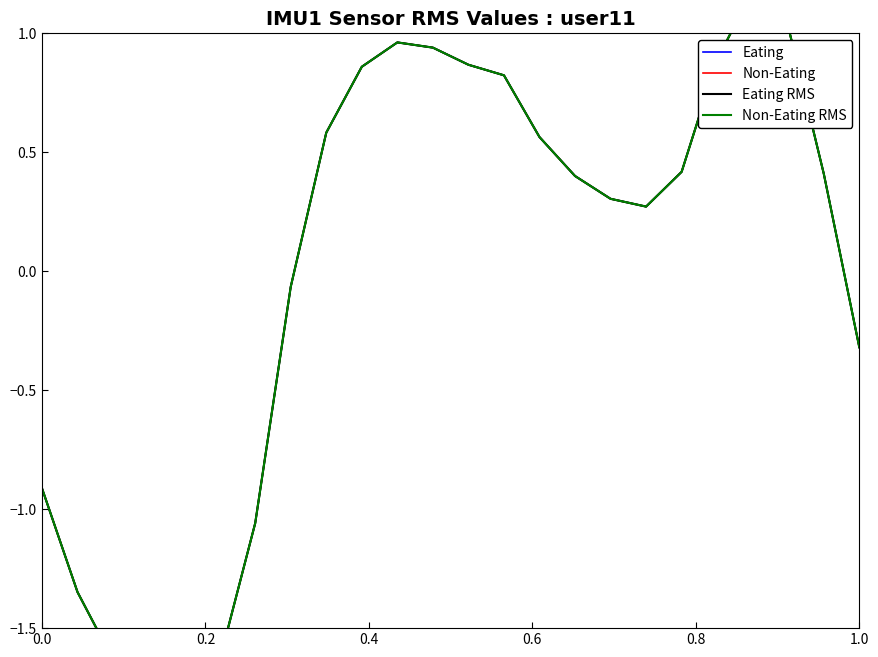

What is the lowest value of the Eating RMS series?

-1.8